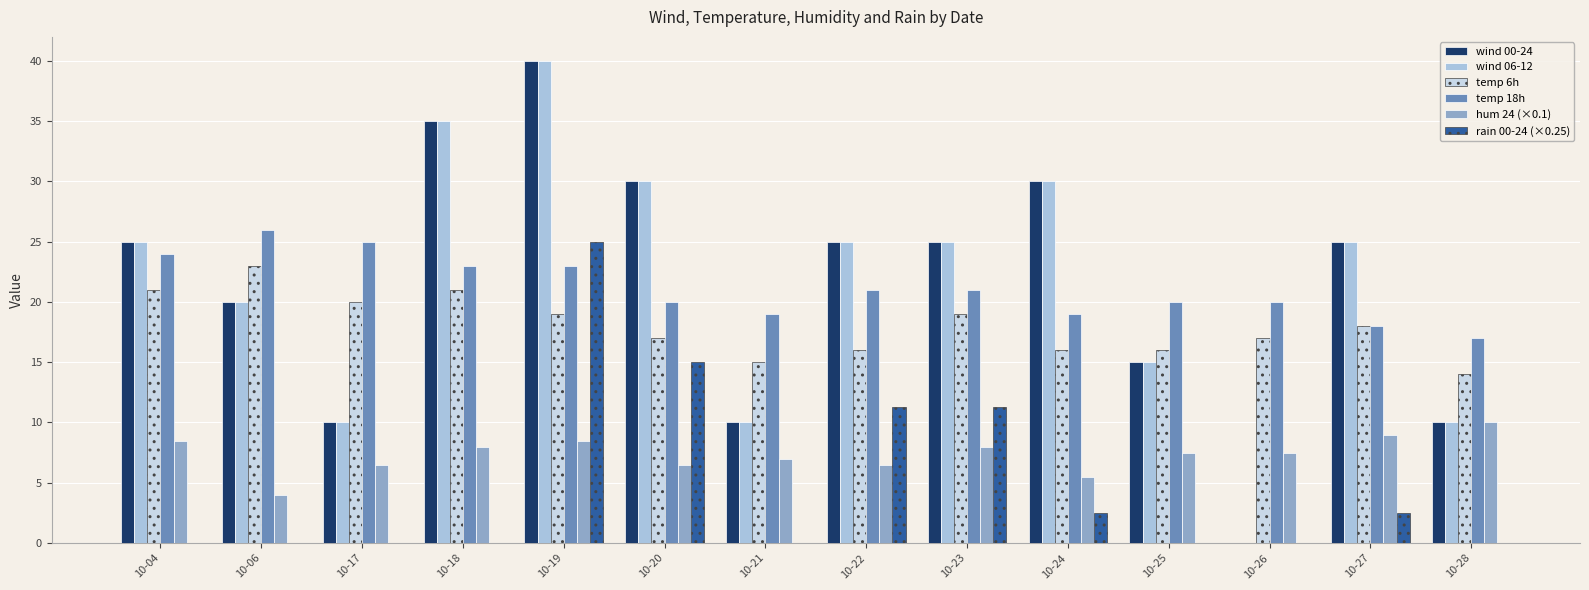

At which category is the sum across all series the highest?

10-19